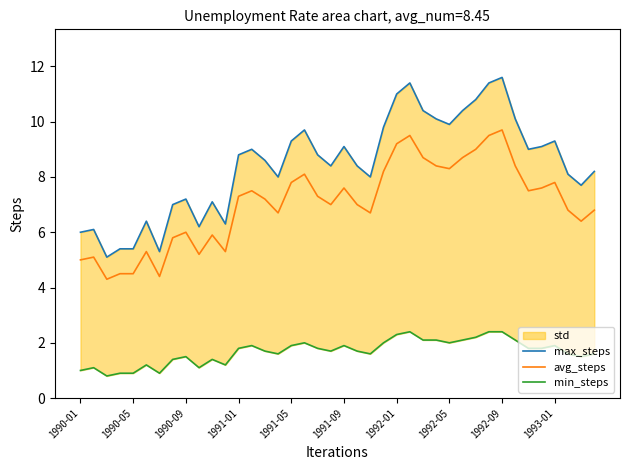

Between 11 and 26, which series saw the biggest shift?

max_steps